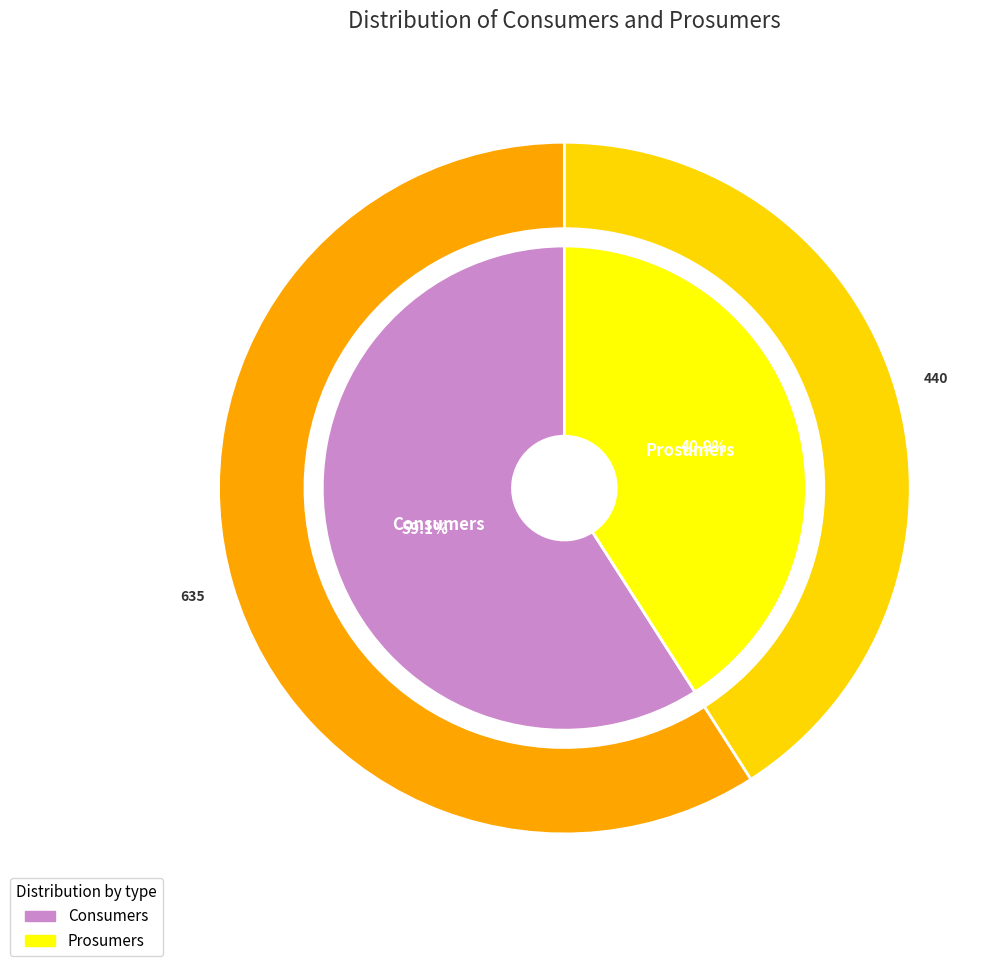

To the nearest percent, what is the difference between the largest and smallest slice percentages?

18%